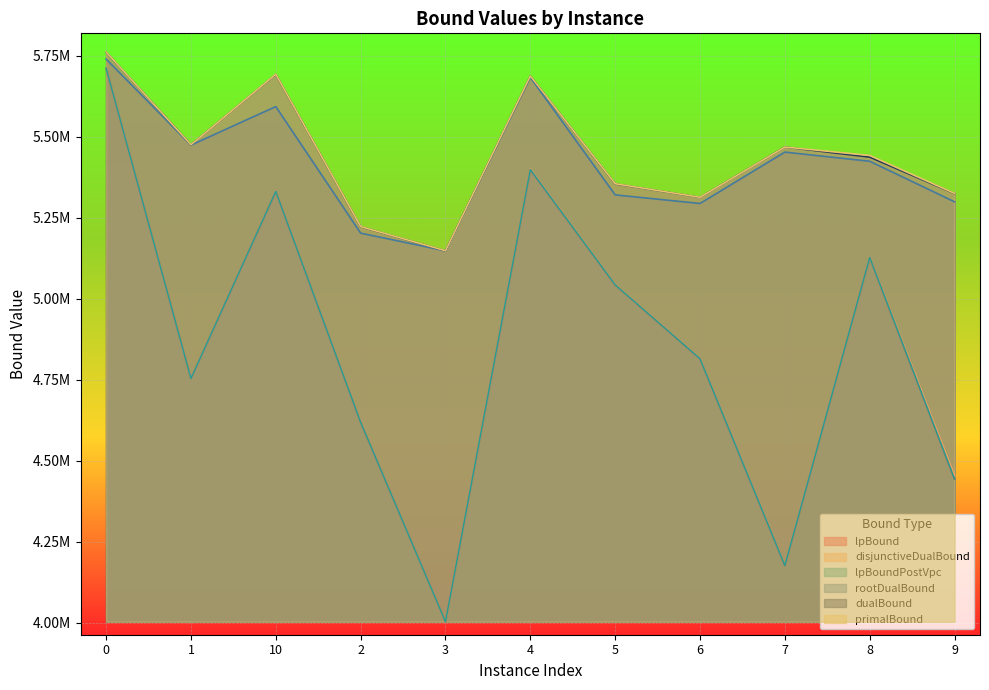

What is the sum of the lpBoundPostVpc values at 0 and 3?

9714179.6